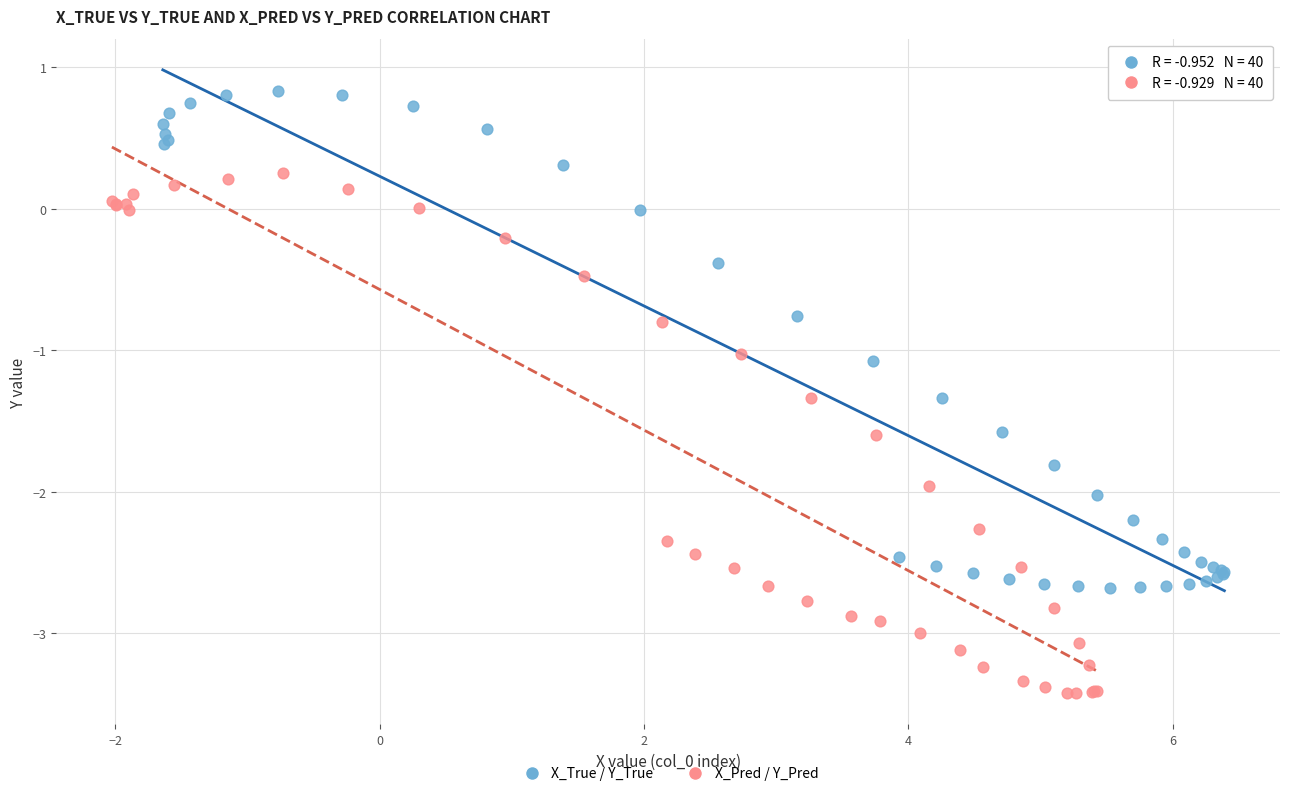

Which series reaches the minimum Y coordinate?

X_Pred / Y_Pred